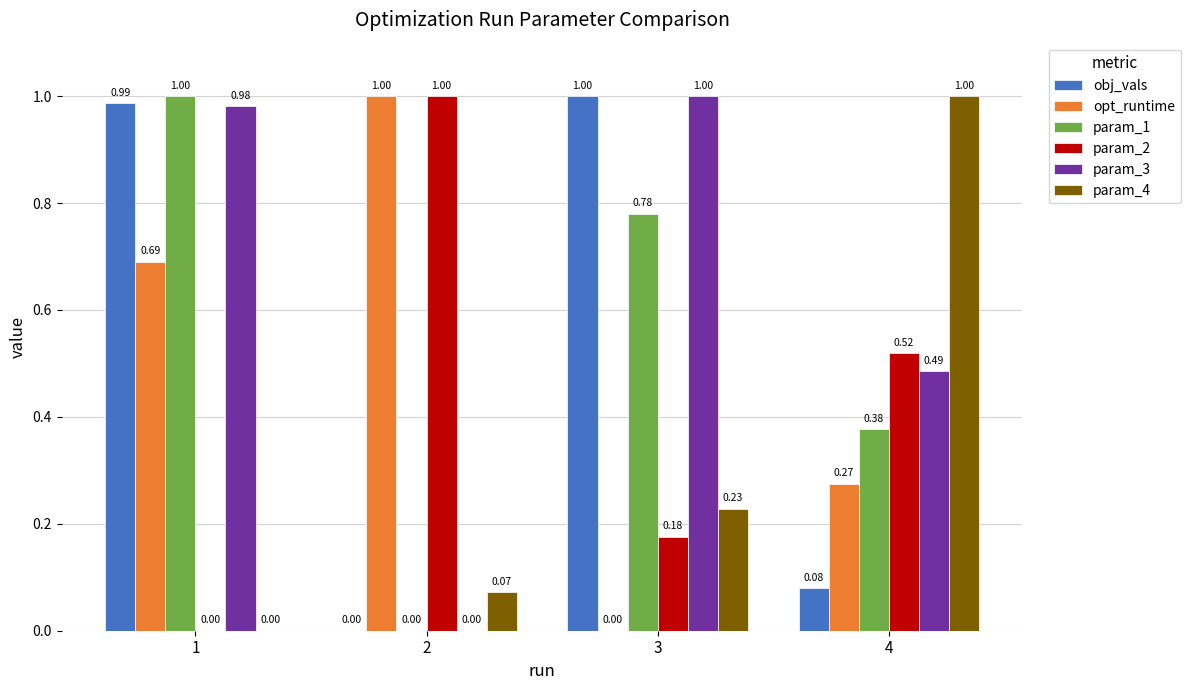

Are the bars grouped side by side (vs. stacked)?

Yes